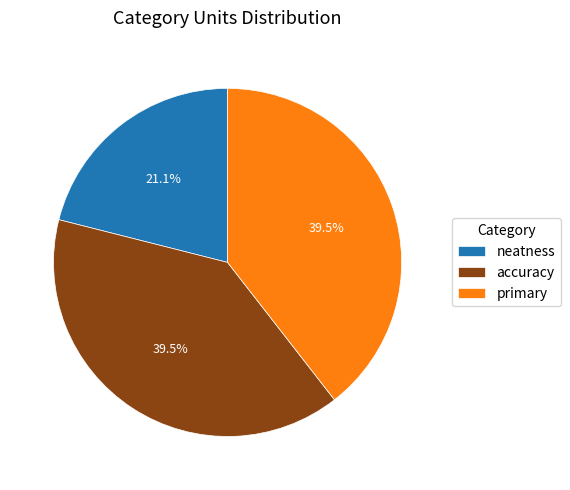

To the nearest percent, what is the difference between the neatness and accuracy slice percentages?

18%